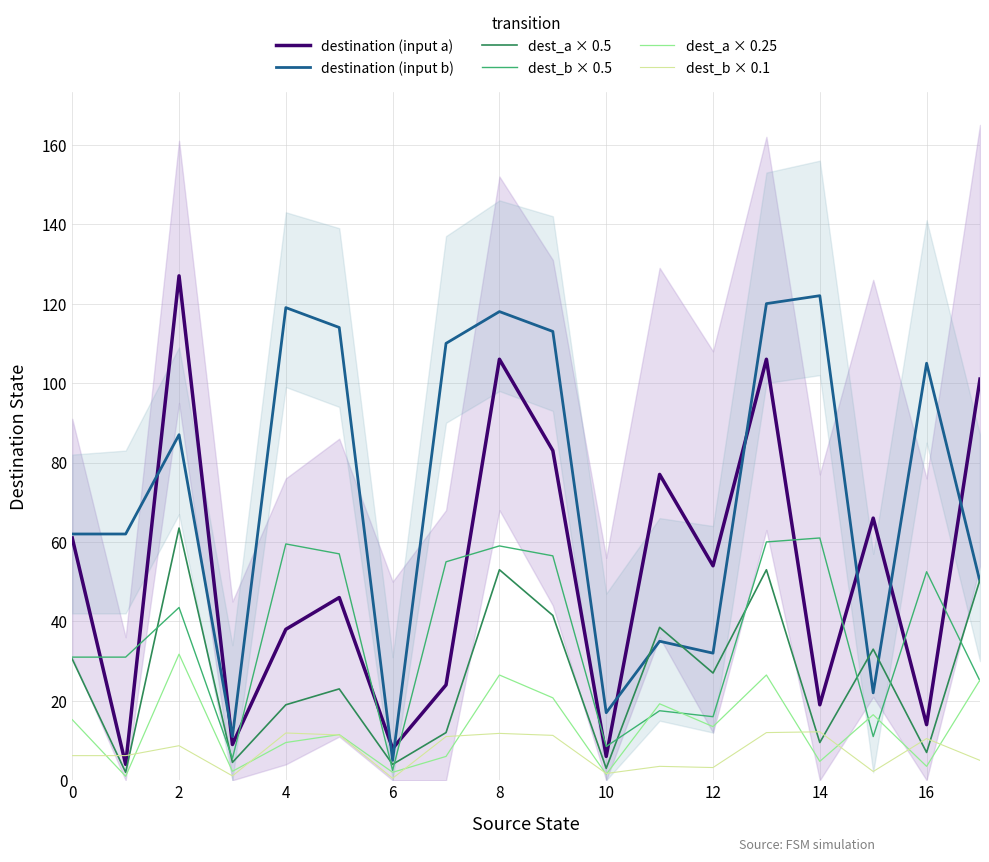

True or false: dest_a × 0.25 and dest_a × 0.5 intersect in this chart.

False